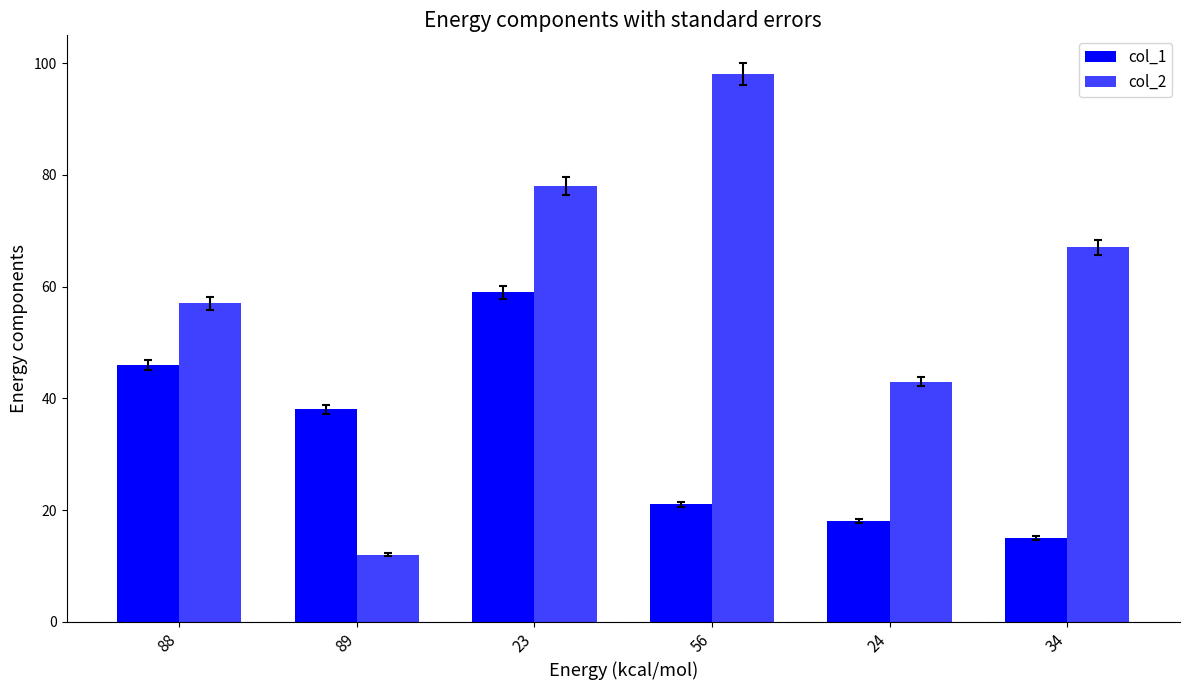

What is the average value of the col_1 series?

33